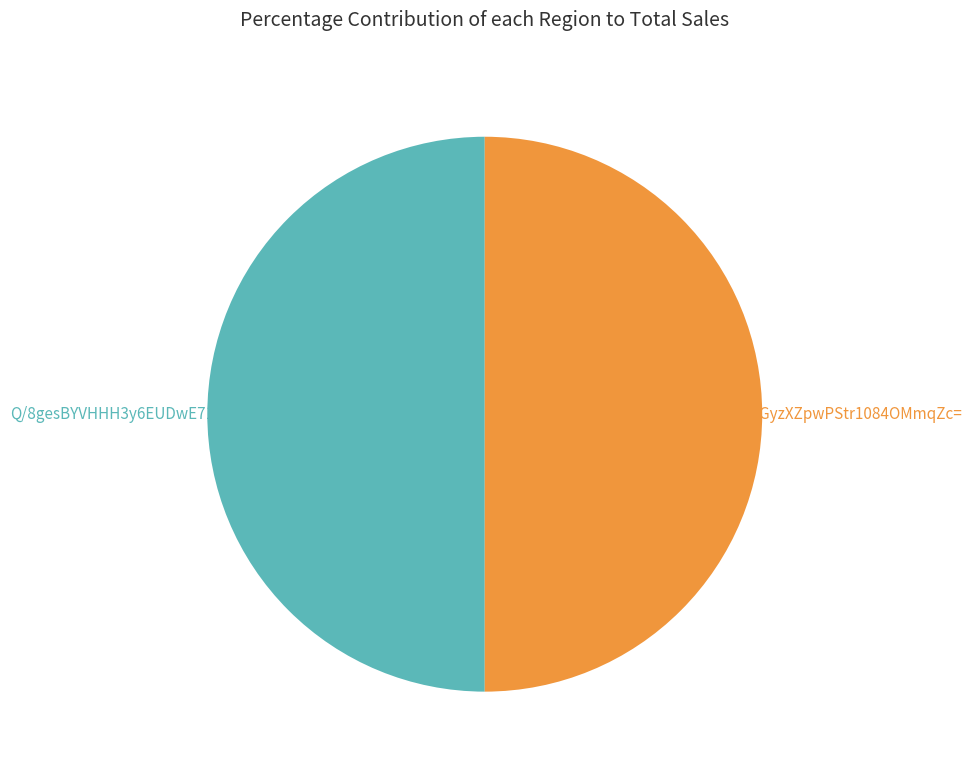

To the nearest percent, what is the combined percentage of aupz0mGyzXZpwPStr1084OMmqZc= and Q/8gesBYVHHH3y6EUDwE714i4Pw=?

100%